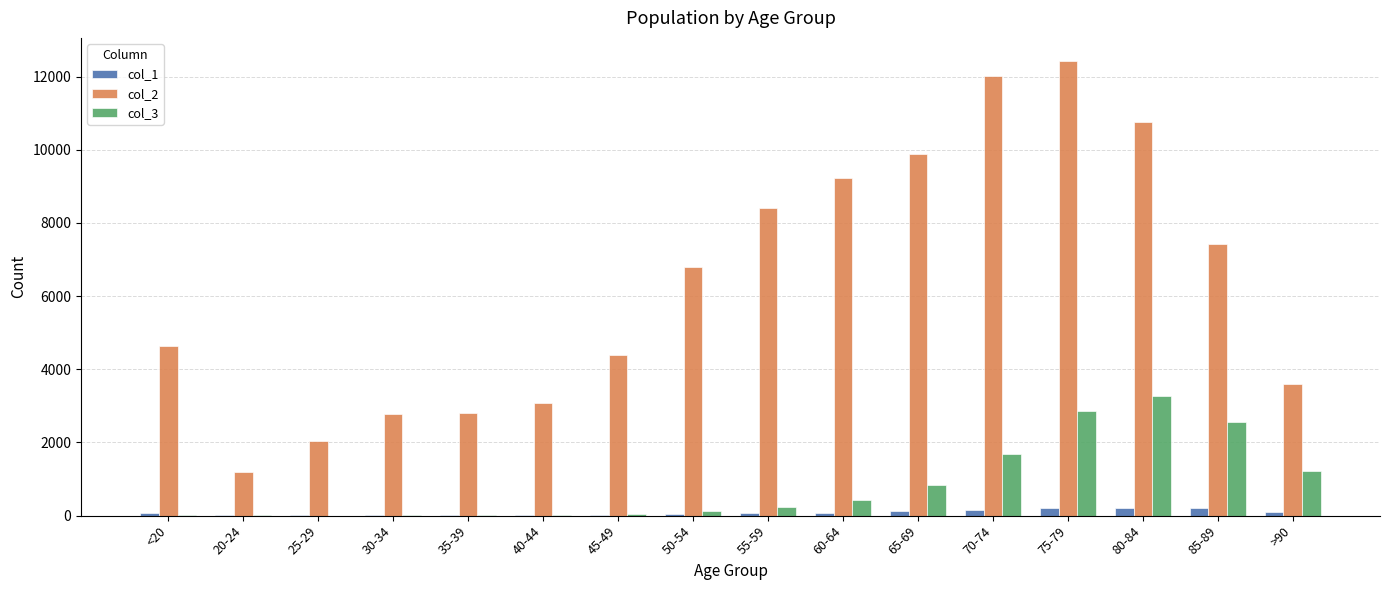

What is the maximum value shown in the chart?

12434